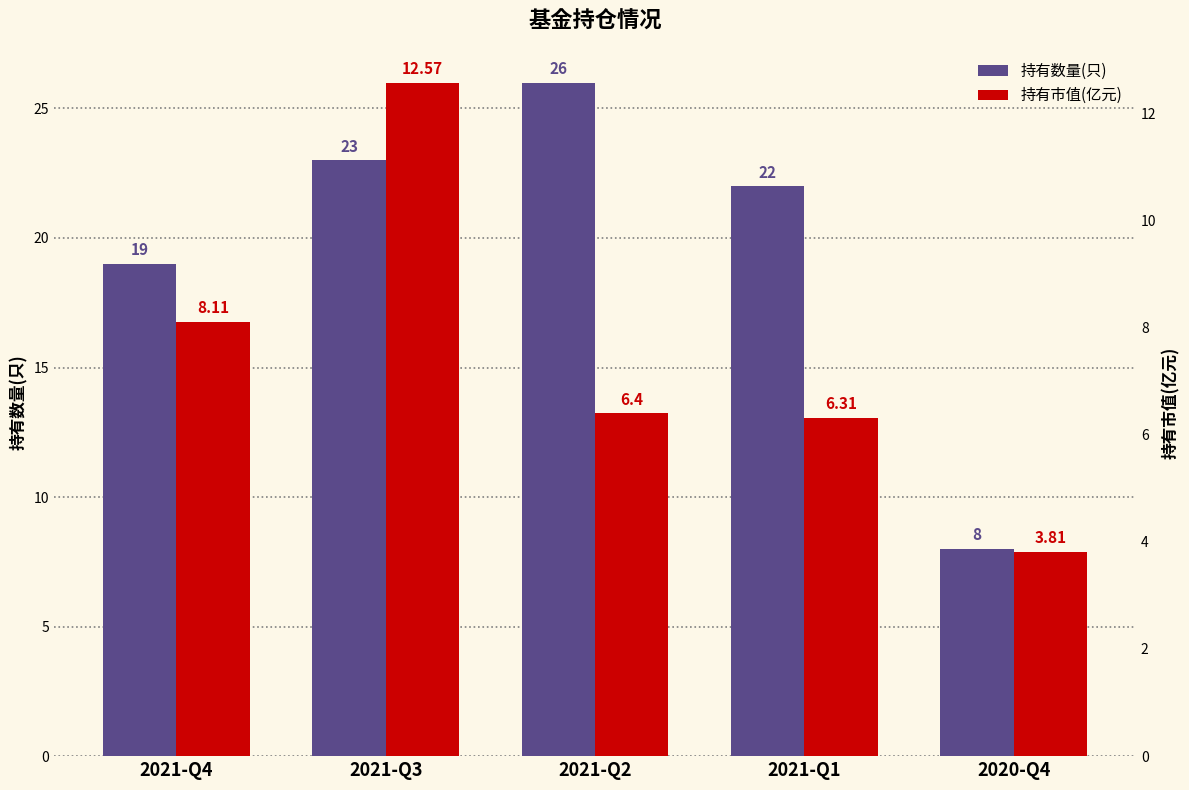

Rank the categories by 持有数量(只) value from highest to lowest.

2021-Q2, 2021-Q3, 2021-Q1, 2021-Q4, 2020-Q4